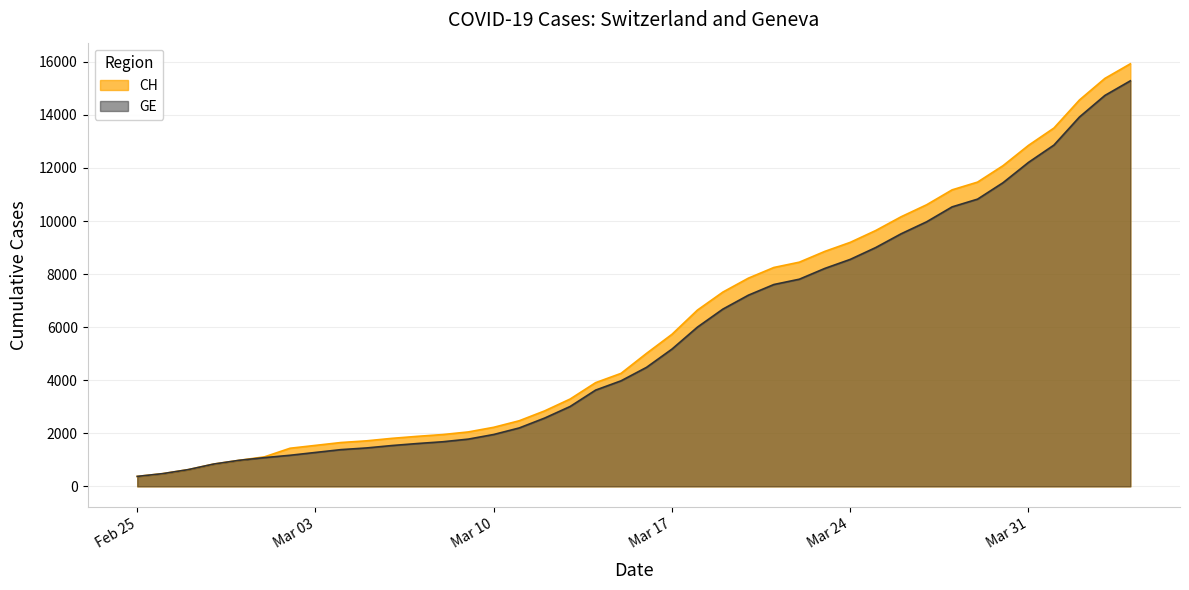

Which series has the widest spread of values?

CH